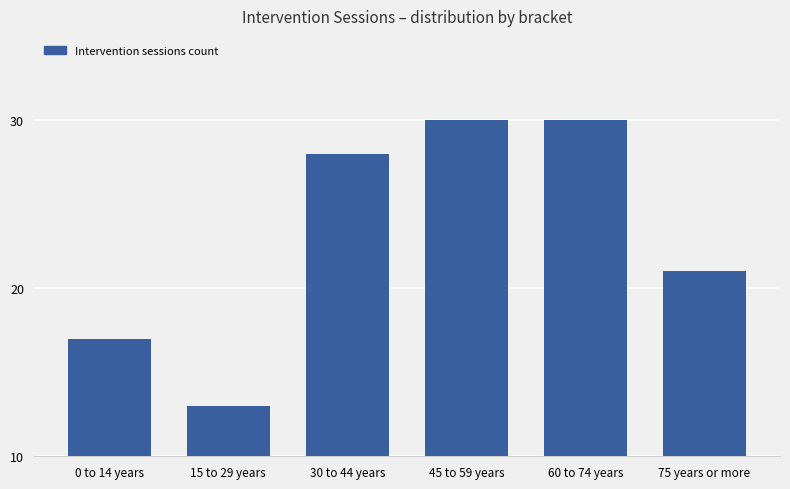

Which label corresponds to the smallest value in the chart?

15 to 29 years